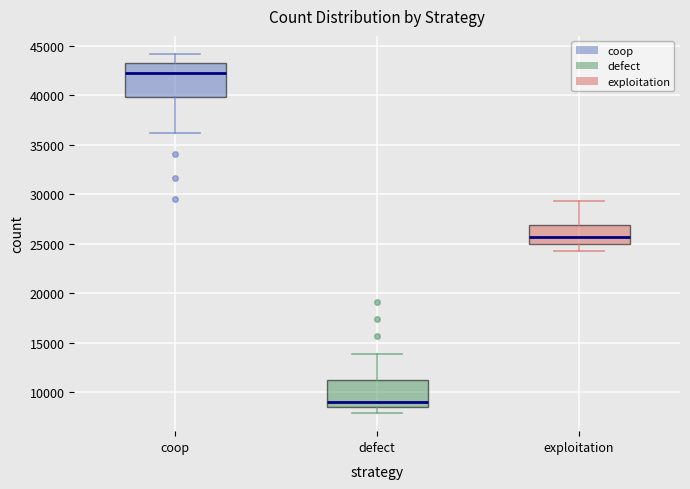

Which box's median line is the highest?

coop